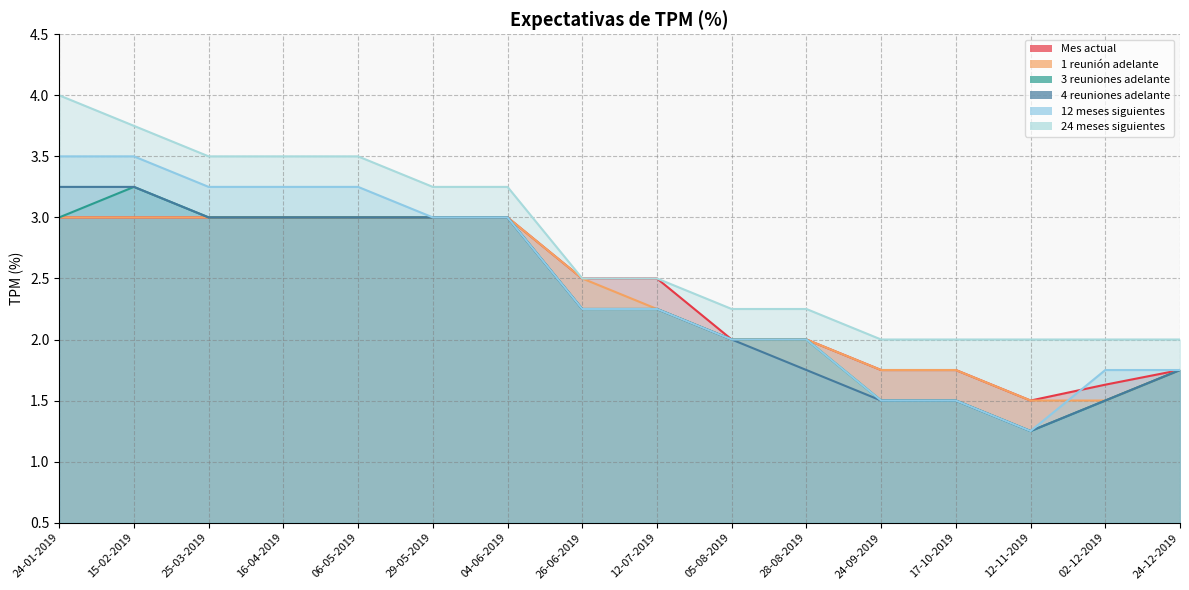

True or false: 1 reunión adelante and 4 reuniones adelante intersect in this chart.

False